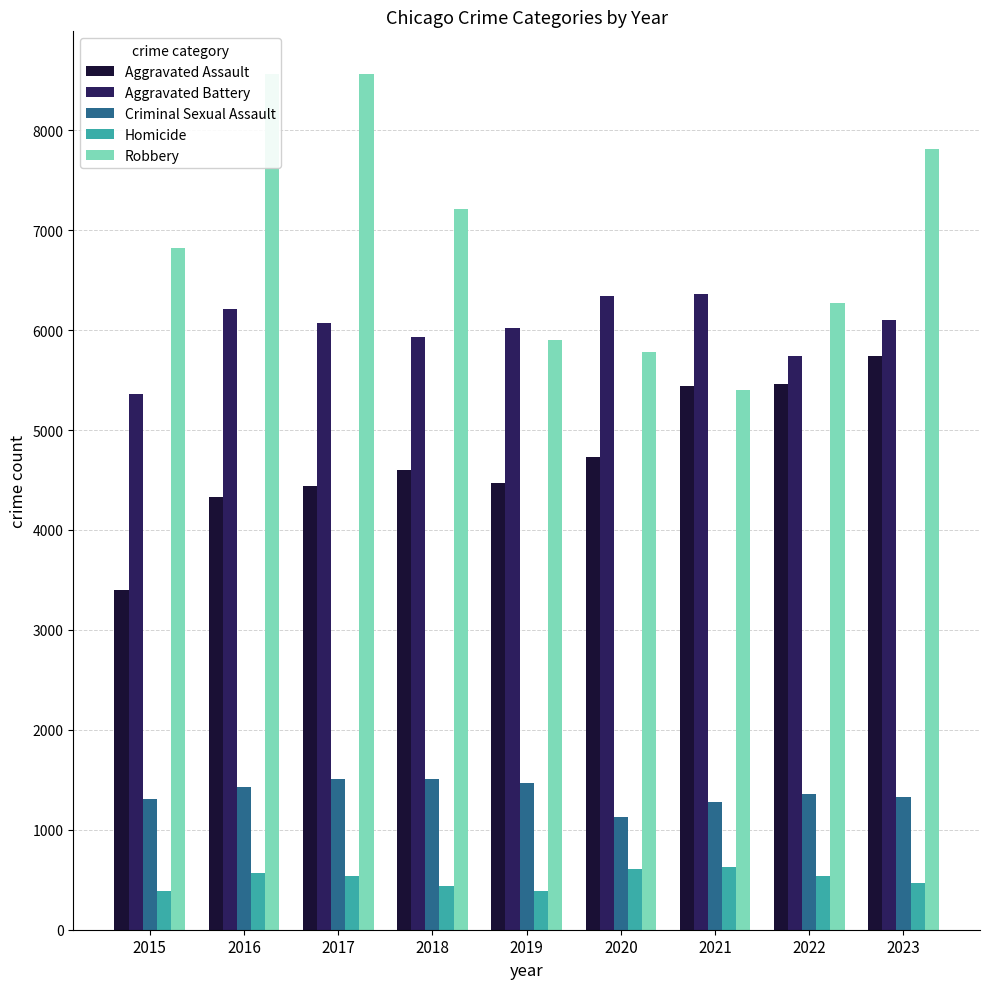

What is the average value of the Aggravated Battery series?

6014